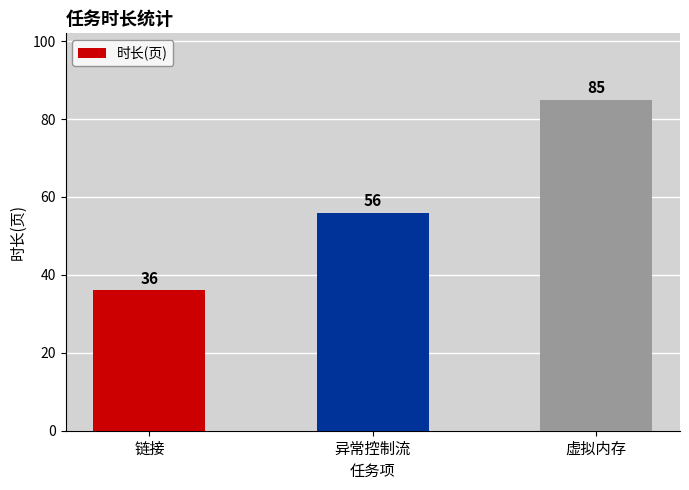

Count the values in the range 36 to 85.

3